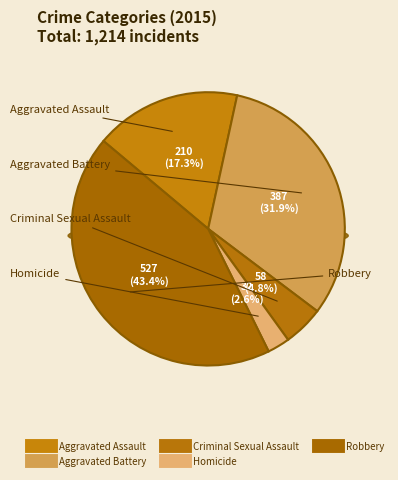

To the nearest percent, what portion does Homicide represent?

3%